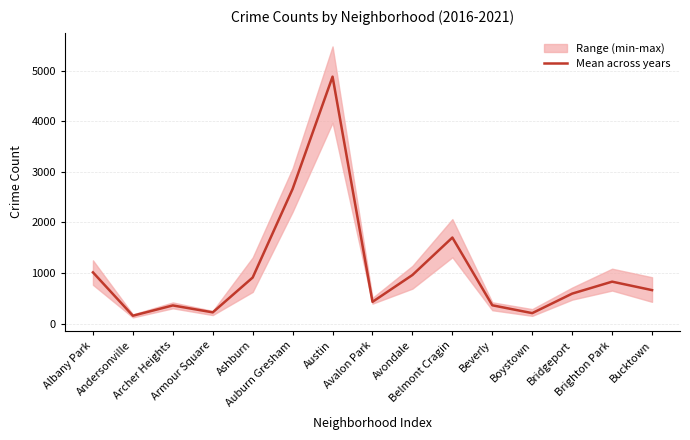

How many lines are shown in the chart?

1